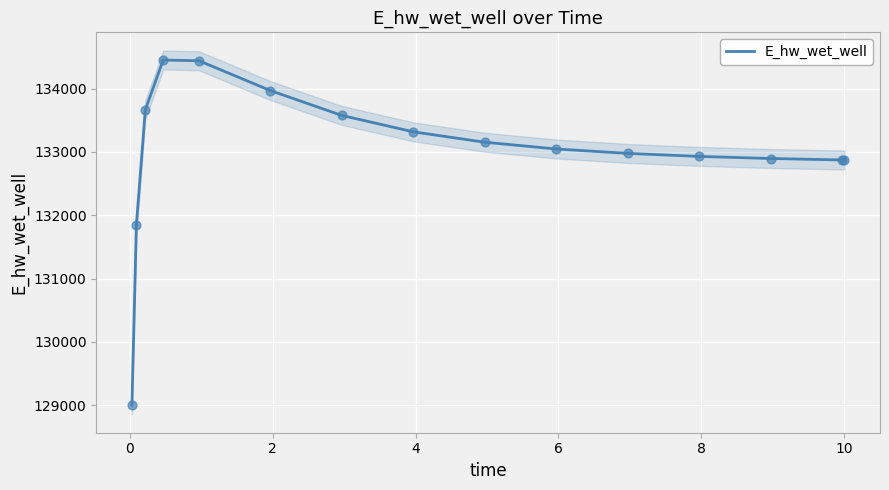

What is the maximum value for E_hw_wet_well?

134449.4